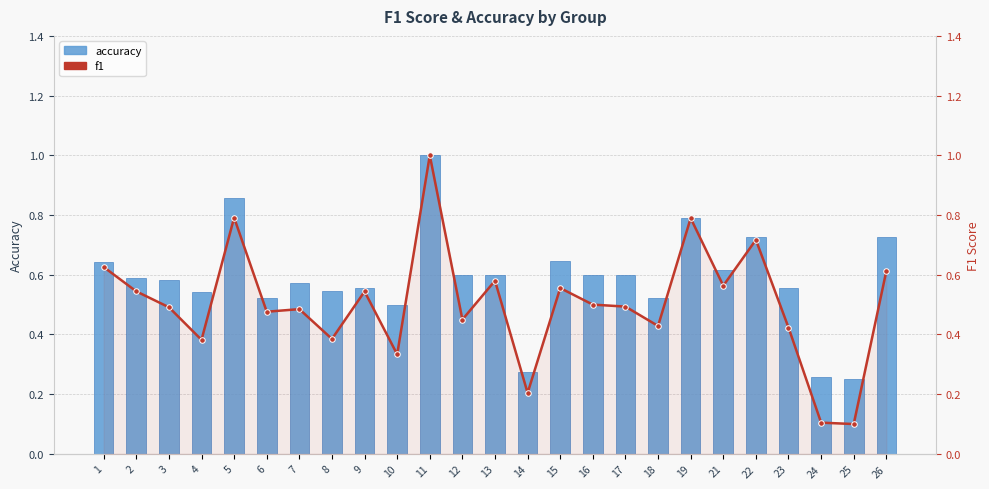

Reading left to right, transcribe all the data shown in this chart.

accuracy: 1=0.6	2=0.6	3=0.6	4=0.5	5=0.9	6=0.5	7=0.6	8=0.5	9=0.6	10=0.5	11=1.0	12=0.6	13=0.6	14=0.3	15=0.6	16=0.6	17=0.6	18=0.5	19=0.8	21=0.6	22=0.7	23=0.6	24=0.3	25=0.2	26=0.7
f1: 1=0.6	2=0.5	3=0.5	4=0.4	5=0.8	6=0.5	7=0.5	8=0.4	9=0.5	10=0.3	11=1.0	12=0.5	13=0.6	14=0.2	15=0.6	16=0.5	17=0.5	18=0.4	19=0.8	21=0.6	22=0.7	23=0.4	24=0.1	25=0.1	26=0.6